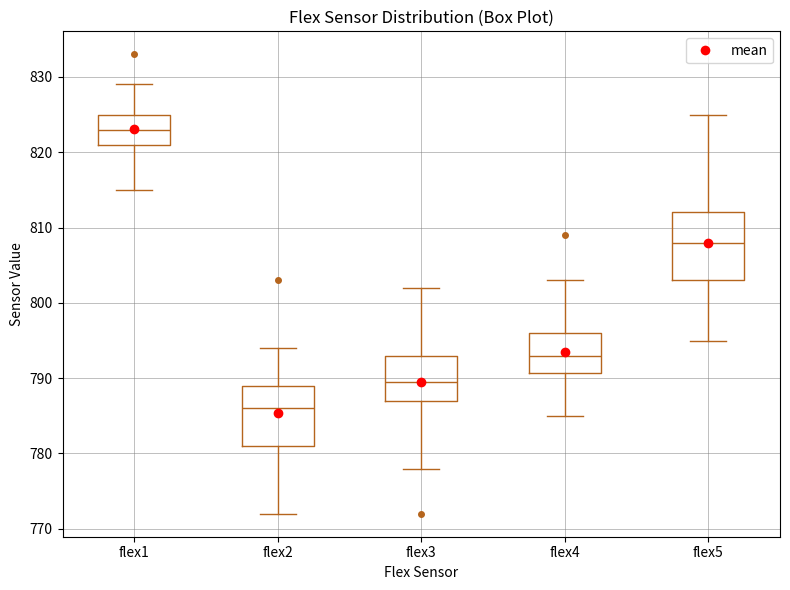

Which box is the tallest, from its lower edge to its upper edge?

flex5